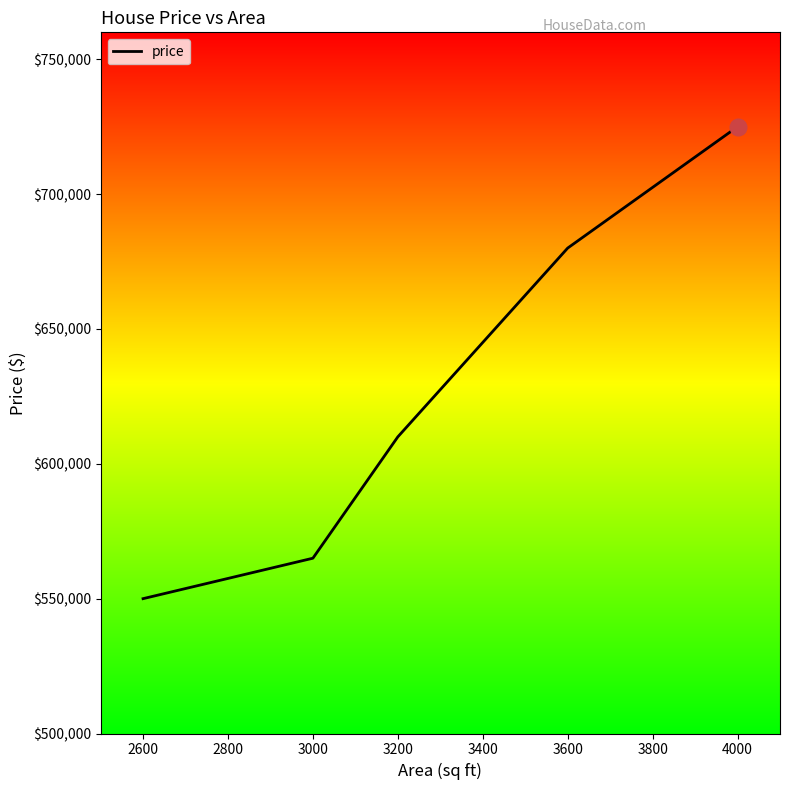

Reading right to left, what are all the values shown in this chart?

725000	680000	610000	565000	550000